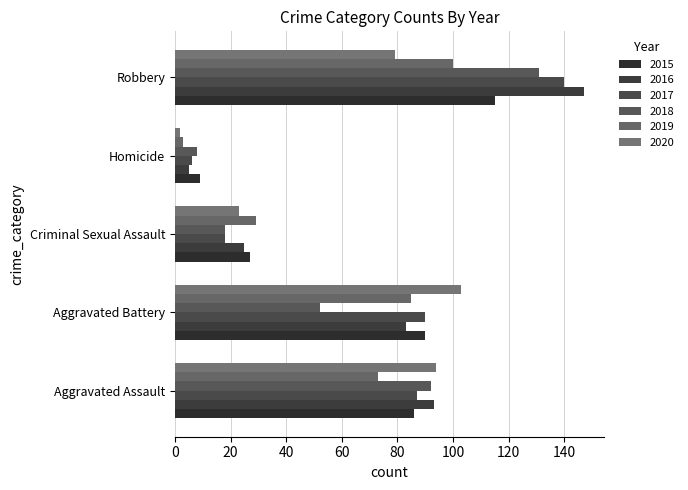

Reading right to left, extract all data points from this chart.

2015: Robbery=115	Homicide=9	Criminal Sexual Assault=27	Aggravated Battery=90	Aggravated Assault=86
2016: Robbery=147	Homicide=5	Criminal Sexual Assault=25	Aggravated Battery=83	Aggravated Assault=93
2017: Robbery=140	Homicide=6	Criminal Sexual Assault=18	Aggravated Battery=90	Aggravated Assault=87
2018: Robbery=131	Homicide=8	Criminal Sexual Assault=18	Aggravated Battery=52	Aggravated Assault=92
2019: Robbery=100	Homicide=3	Criminal Sexual Assault=29	Aggravated Battery=85	Aggravated Assault=73
2020: Robbery=79	Homicide=2	Criminal Sexual Assault=23	Aggravated Battery=103	Aggravated Assault=94